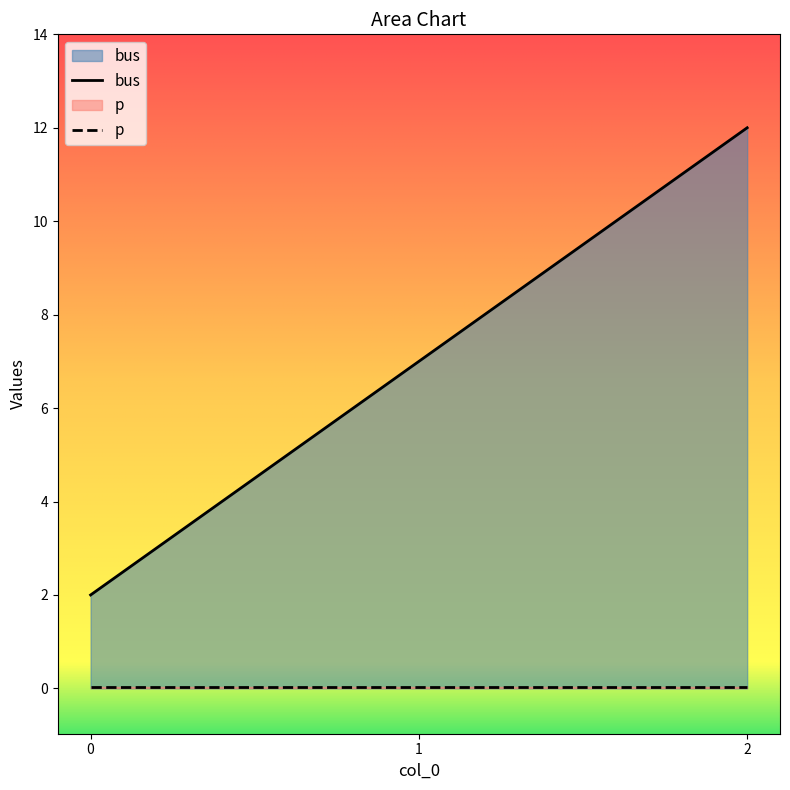

The chart shows a value of 16 at 2. True or false?

False